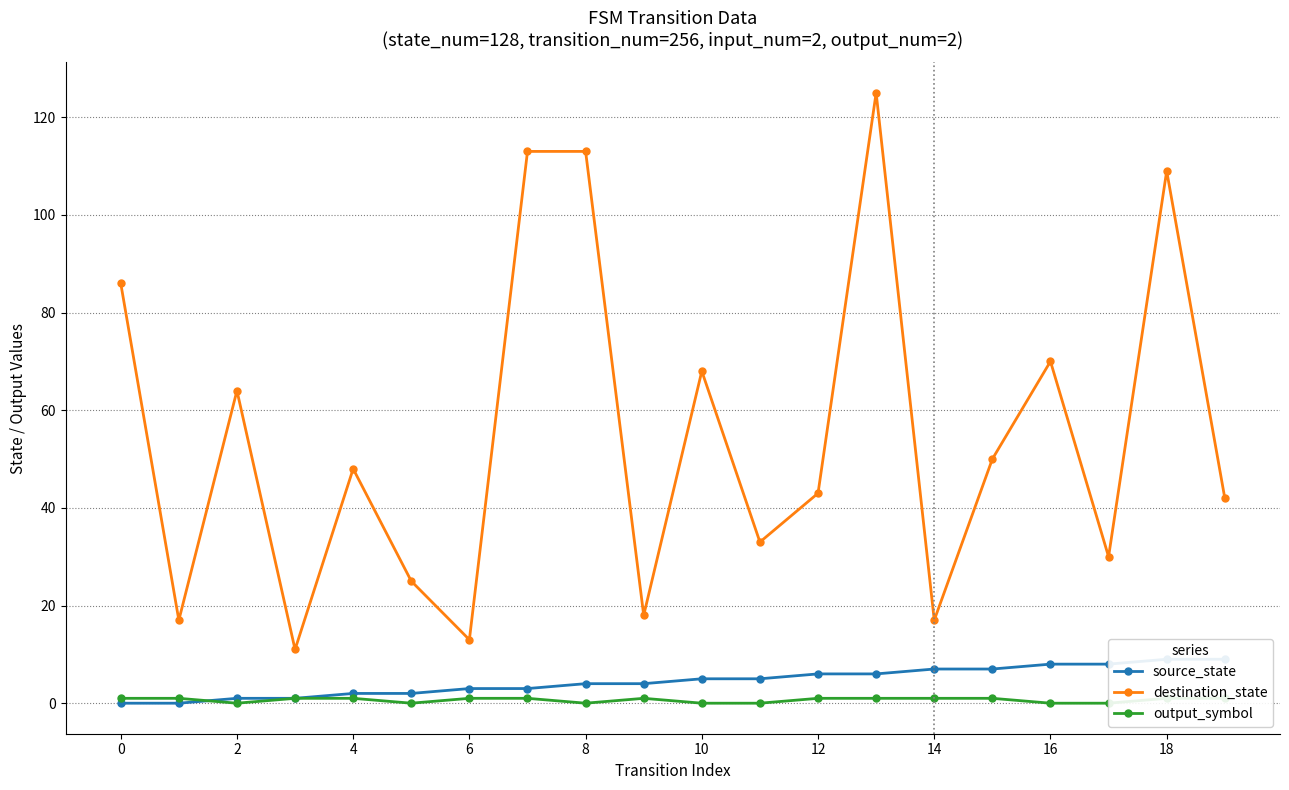

How many lines are shown in the chart?

3